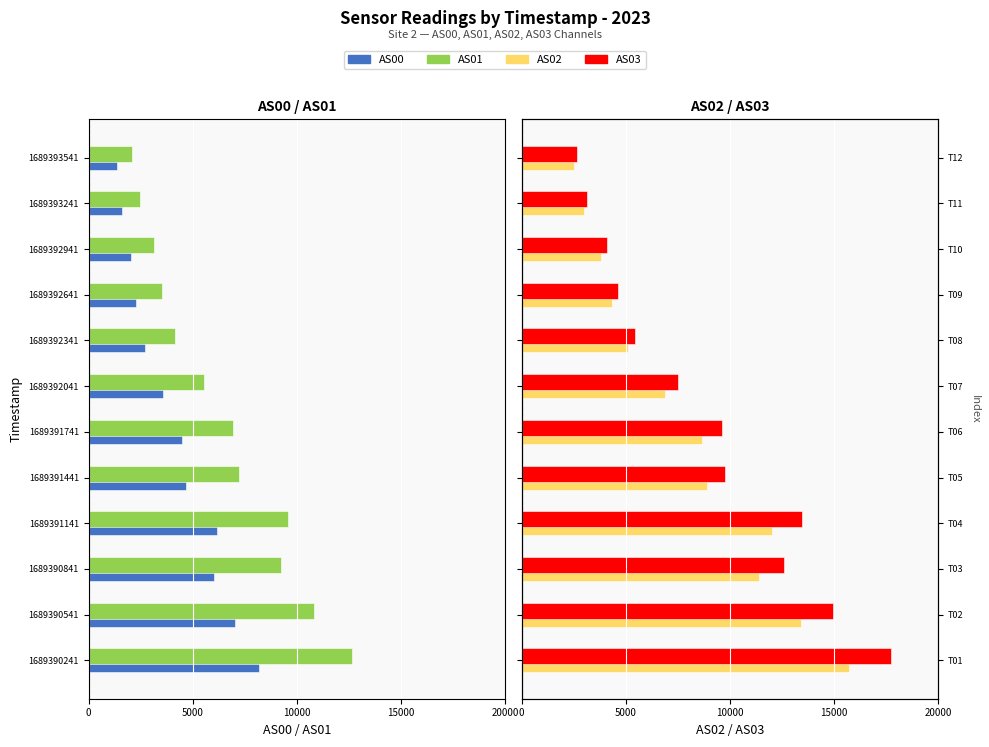

How many bars are there in each group?

4